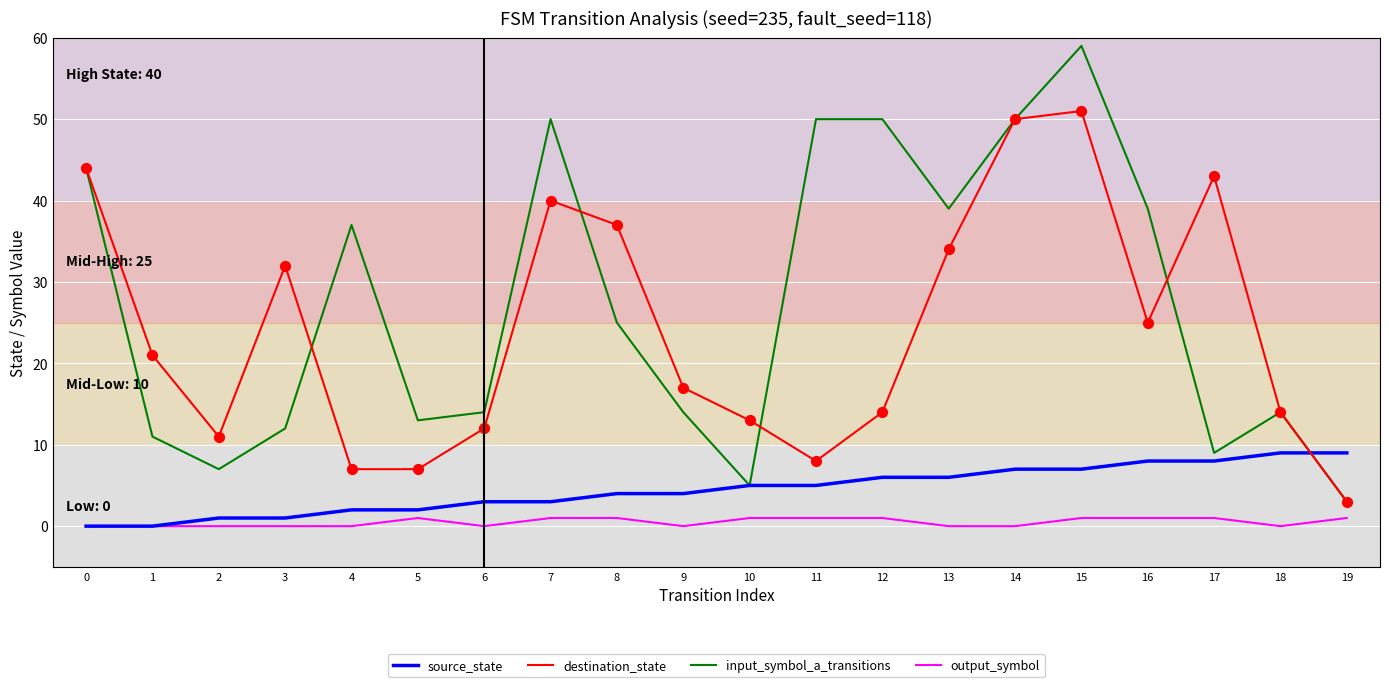

Which series changed the most between 12 and 14?

destination_state